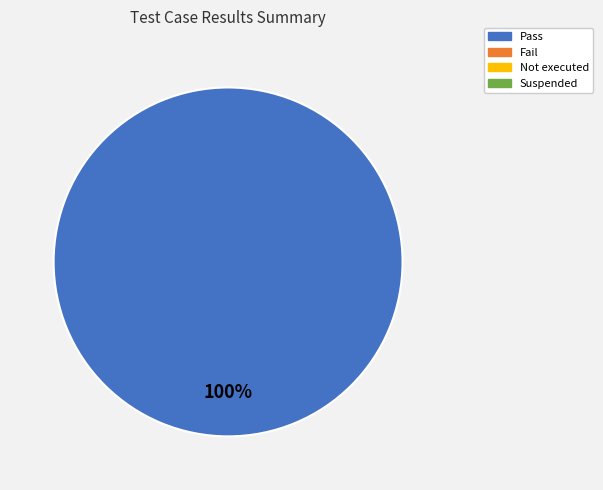

Is there any slice that represents more than half of the pie?

Yes